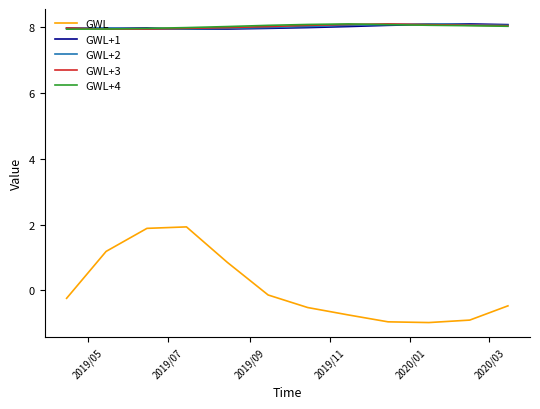

Which series has the widest spread of values?

GWL